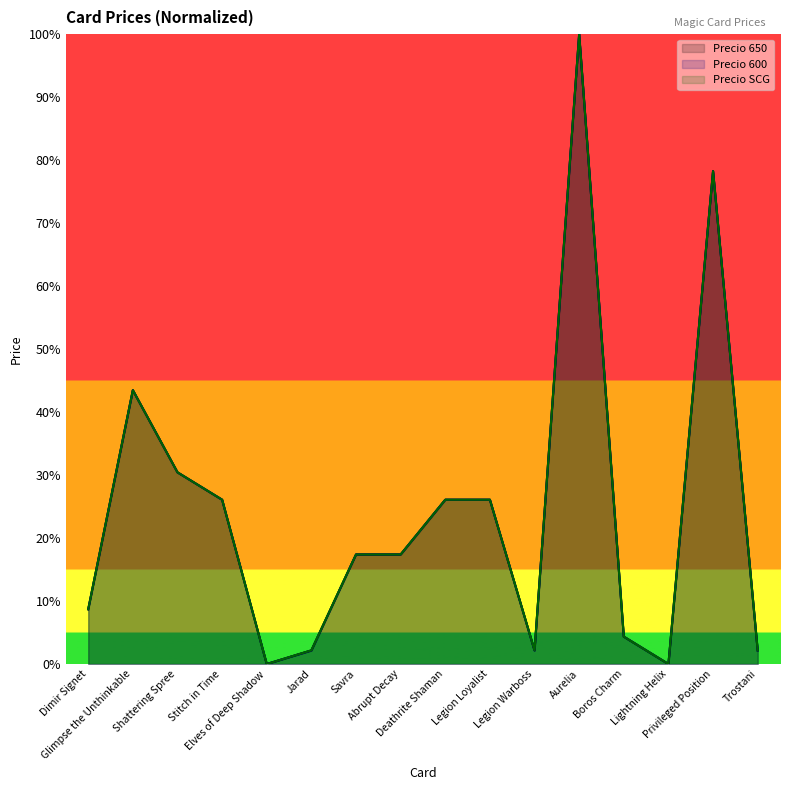

True or false: Precio SCG and Precio 600 cross at least once.

False